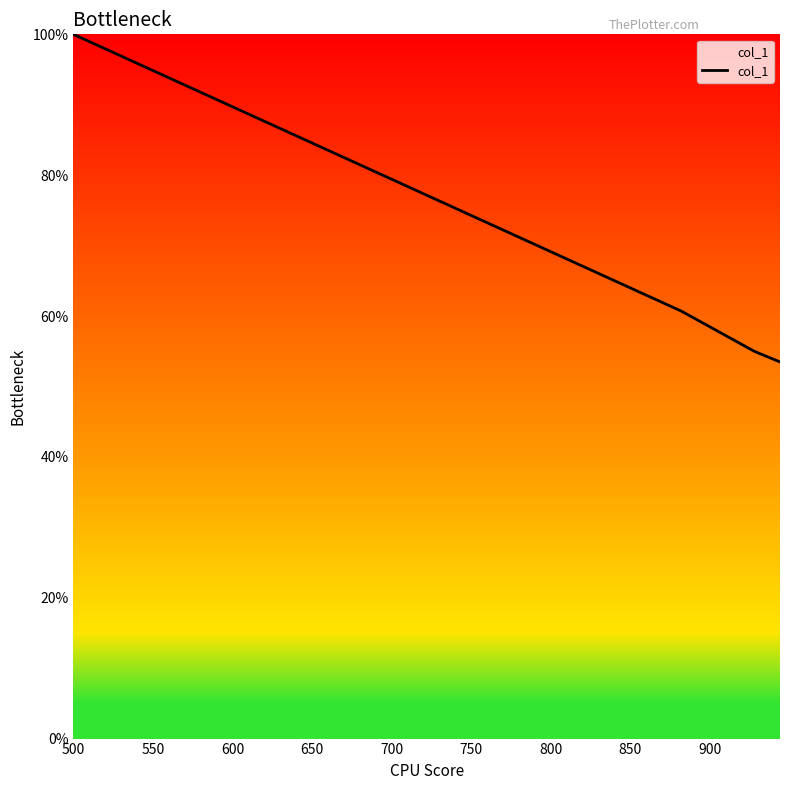

True or false: there are more than 0 points higher than both neighbors.

False